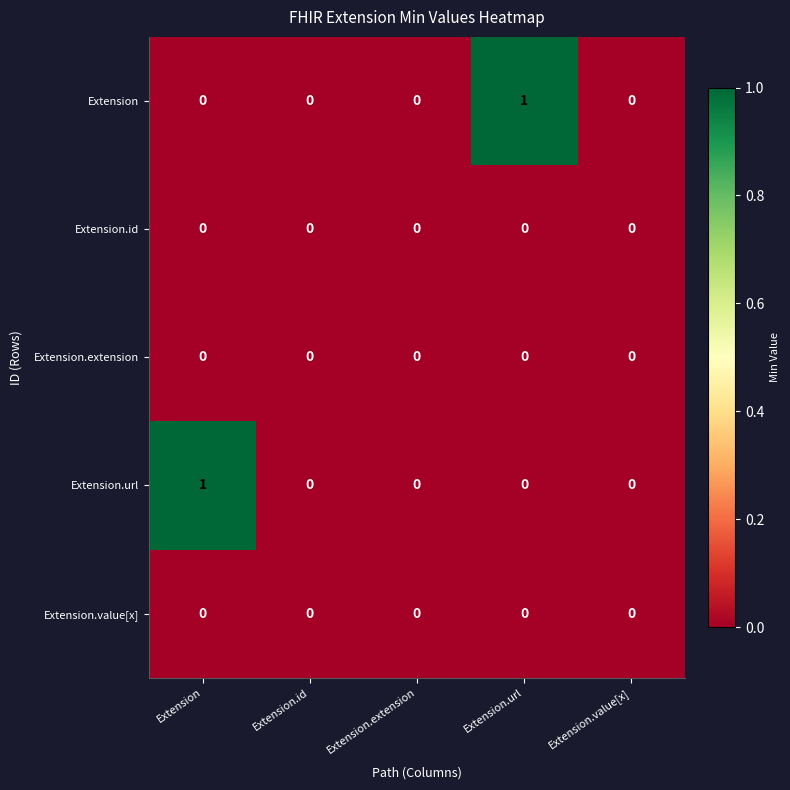

Which series changed the most between Extension.extension and Extension.url?

Extension